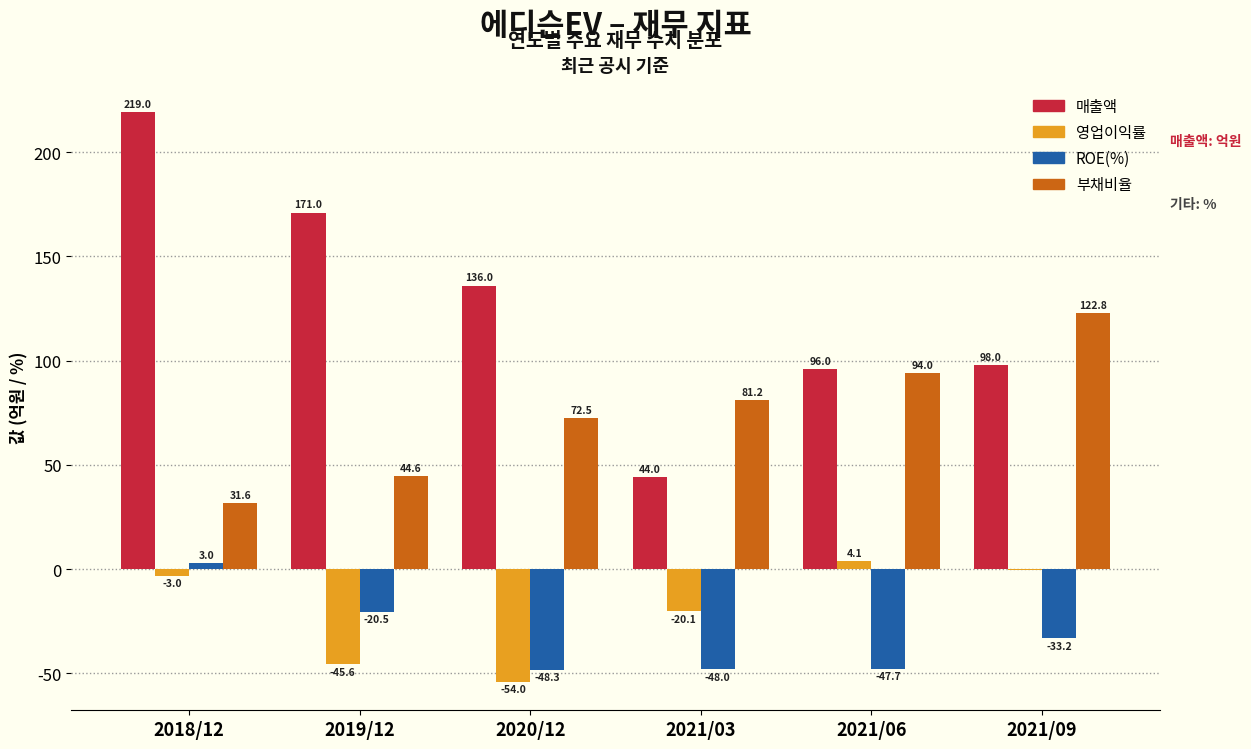

Which series has the largest total across all categories?

매출액